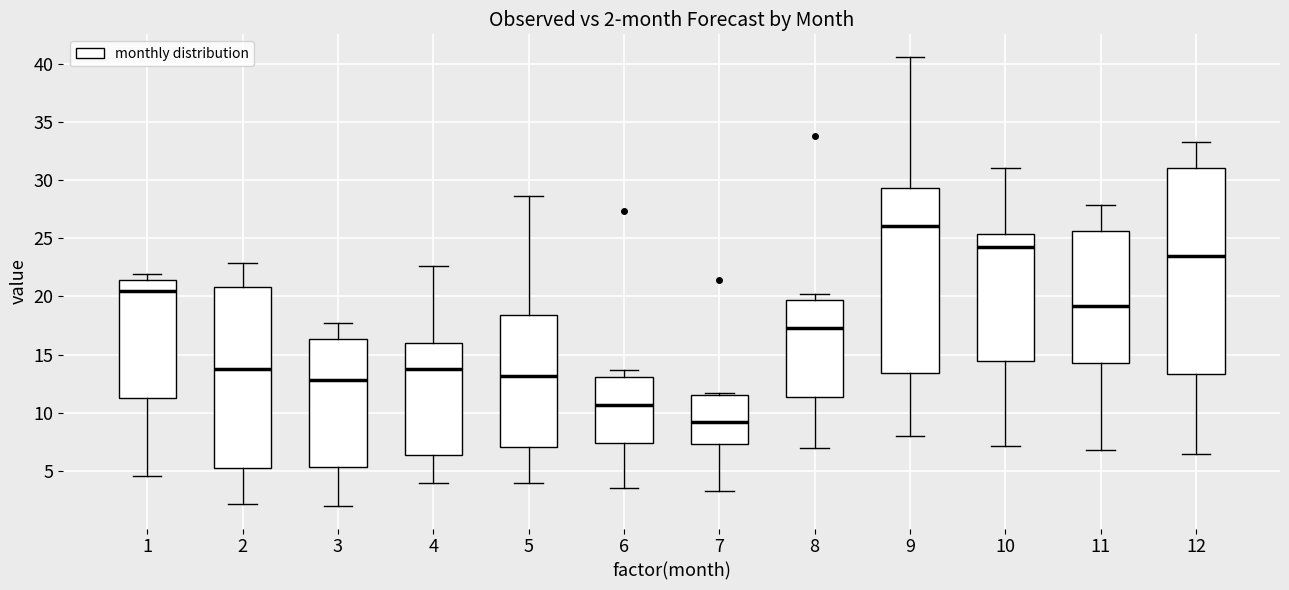

Comparing the boxes themselves (not the whiskers), which one is the tallest?

12